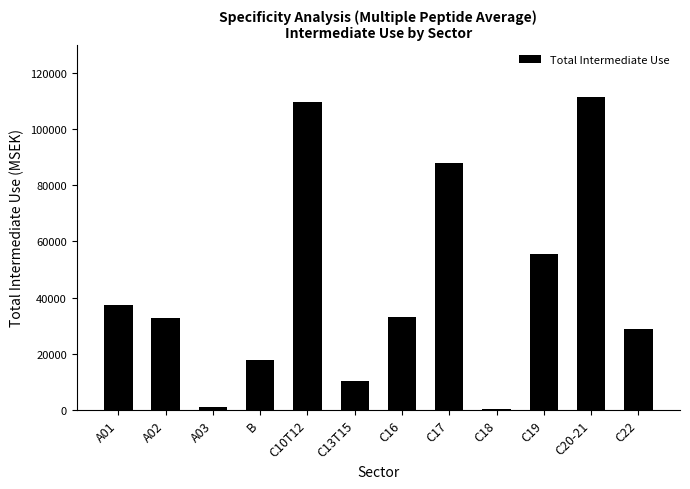

At which label is the value closest to 55910?

C19